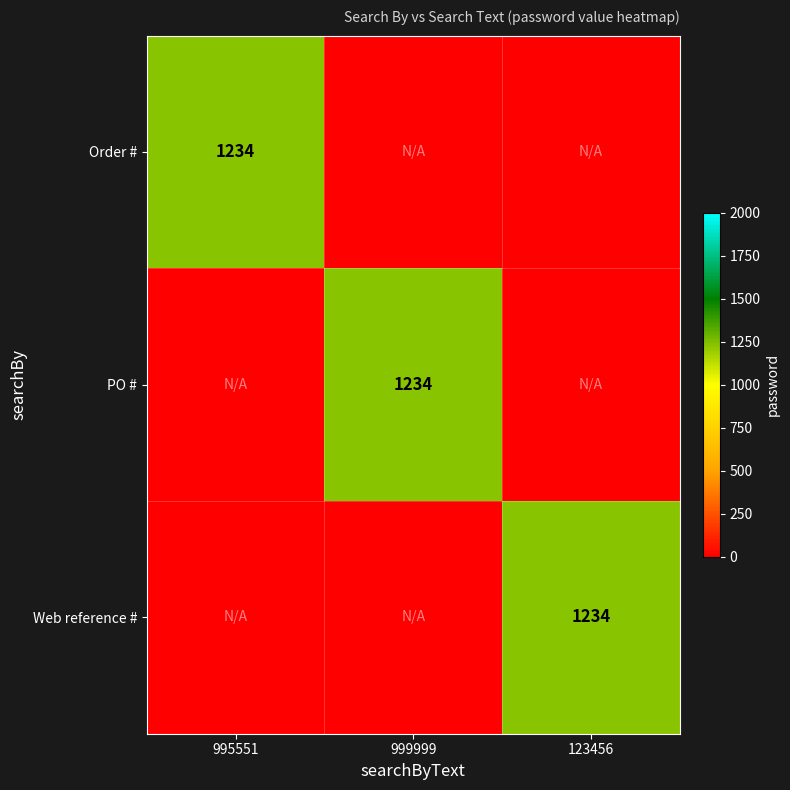

Is it true that Web reference # equals 1906 at 123456?

False